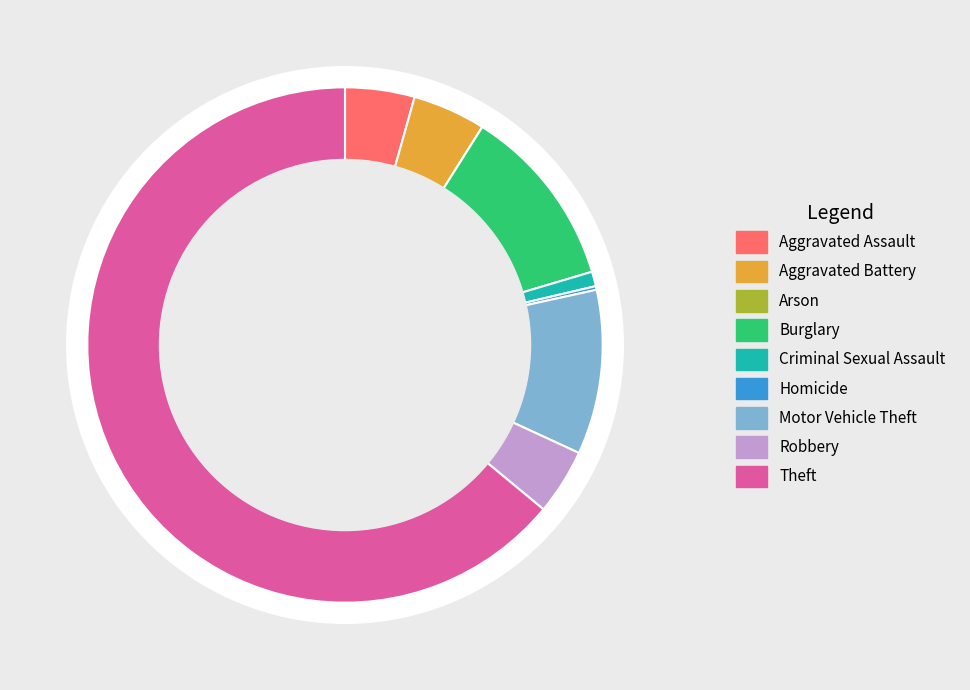

Between Arson and Motor Vehicle Theft, which is larger?

Motor Vehicle Theft